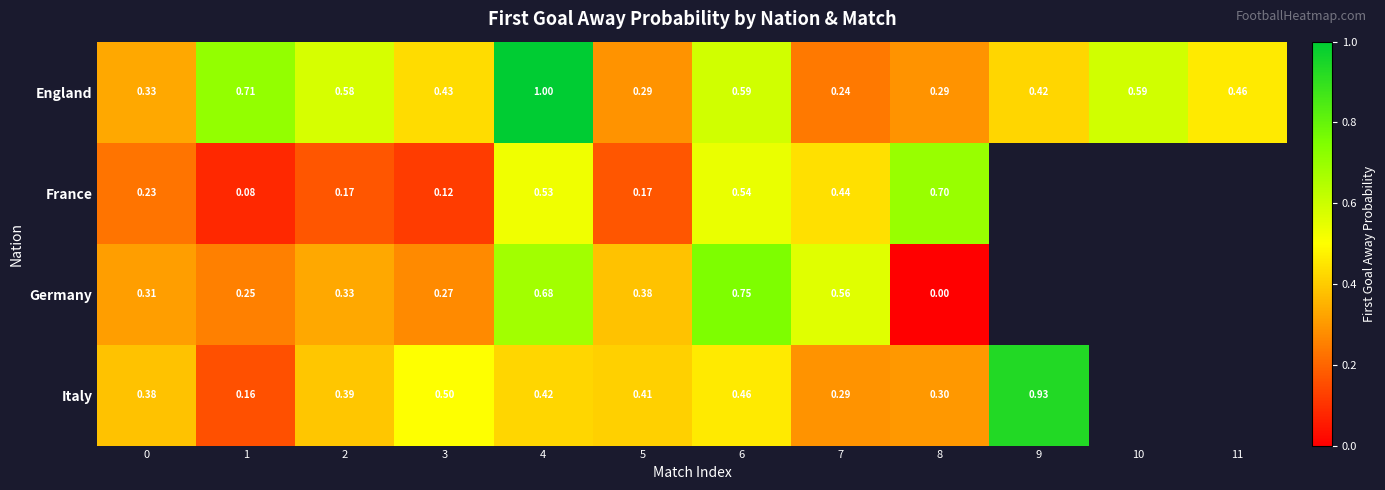

What is the spread (max minus min) of values at 6?

0.3